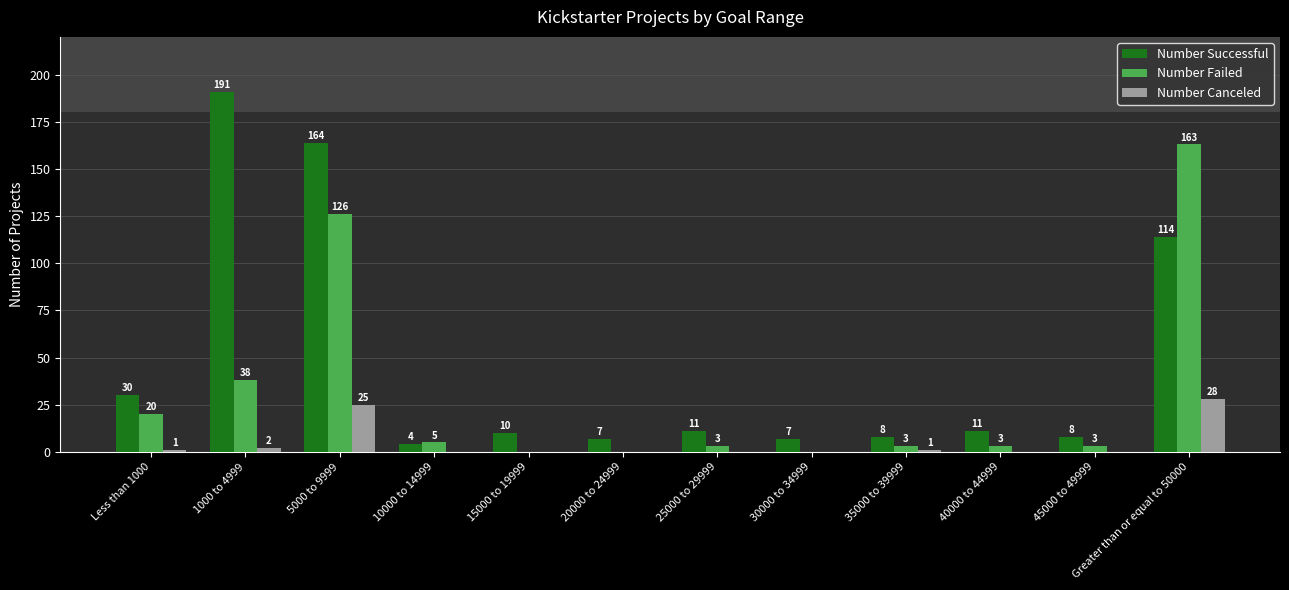

Which series has the largest range (max minus min)?

Number Successful